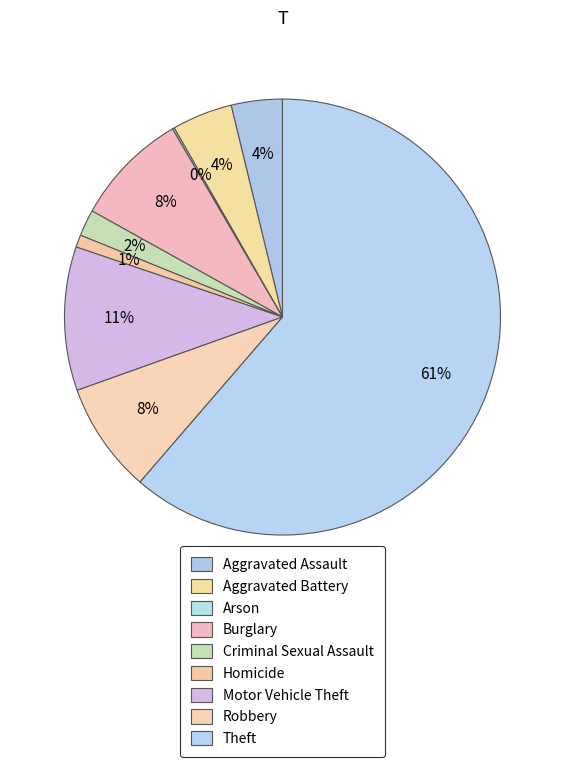

Rank the categories by value from highest to lowest.

Theft, Motor Vehicle Theft, Burglary, Robbery, Aggravated Battery, Aggravated Assault, Criminal Sexual Assault, Homicide, Arson